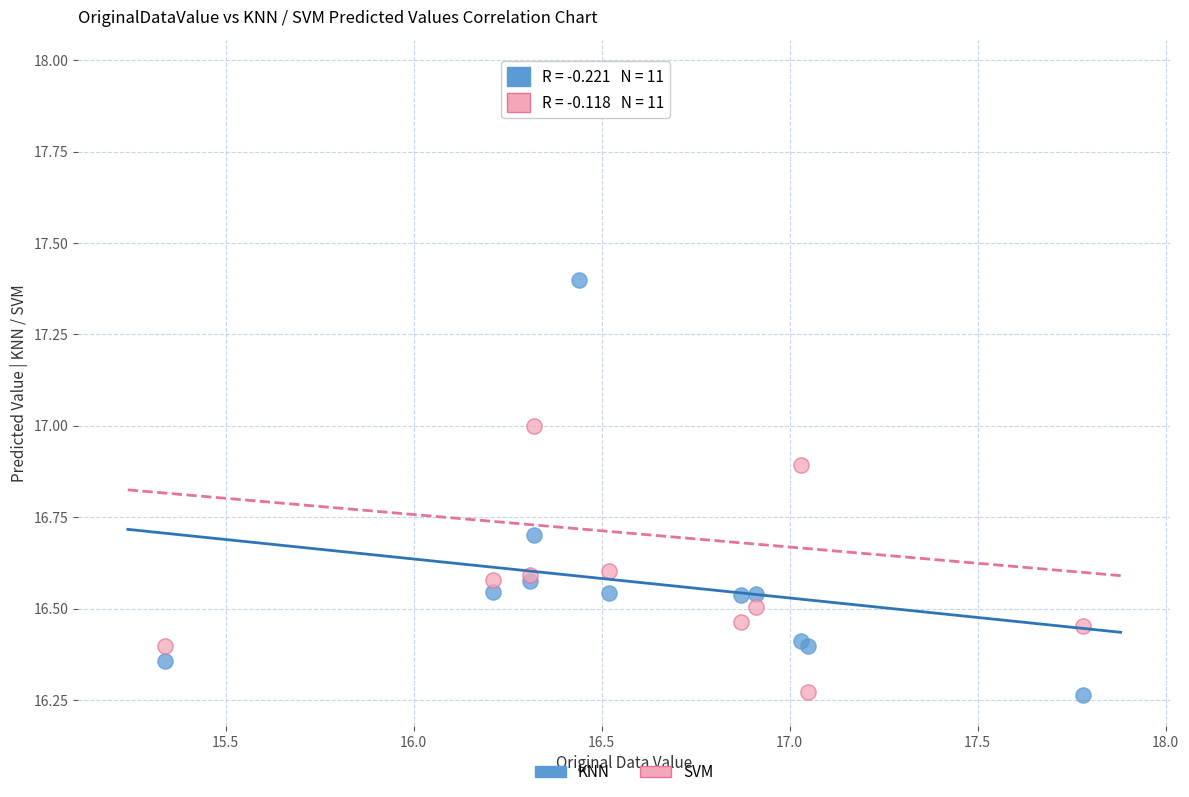

Which series has the widest spread of Y values?

SVM